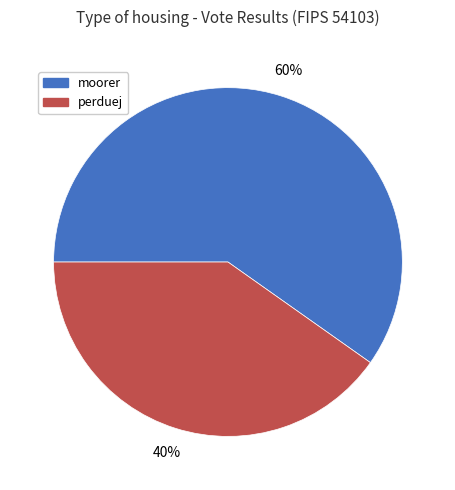

True or false: moorer accounts for 60% of the total.

True